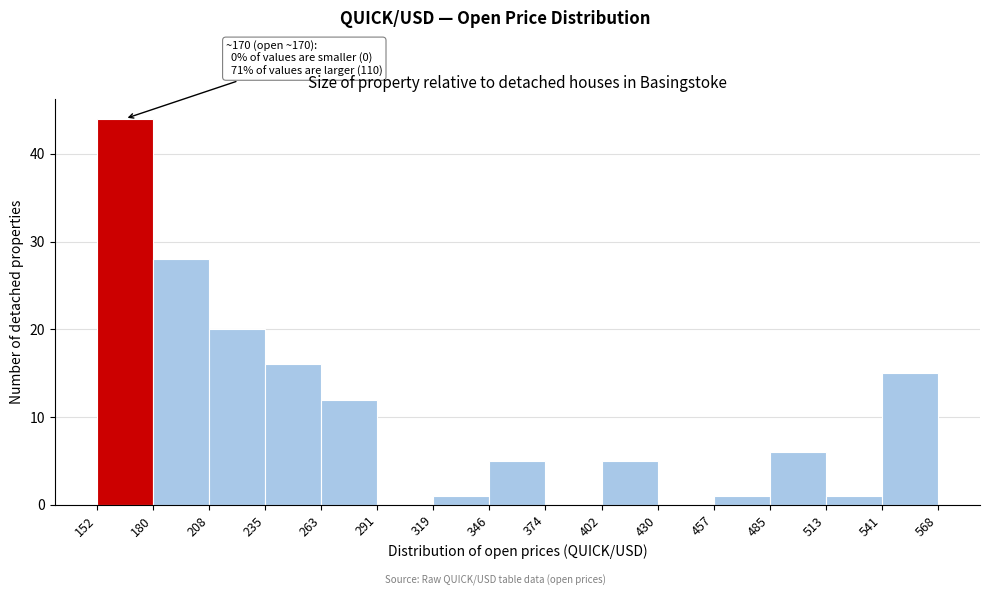

Over which range of the x-axis is the bar tallest?

152 to 180